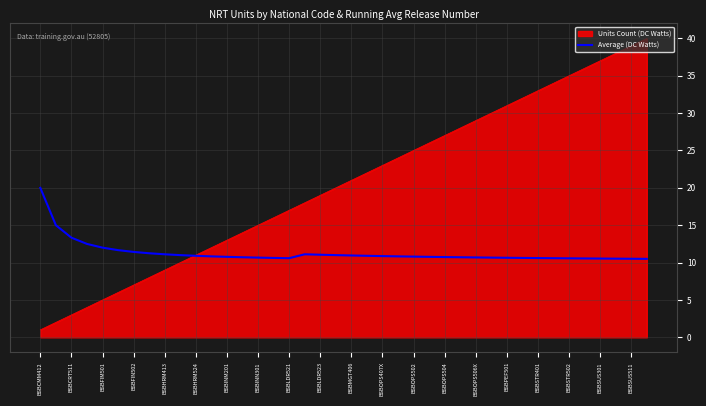

Which series has the widest spread of values?

Units Count (DC Watts)